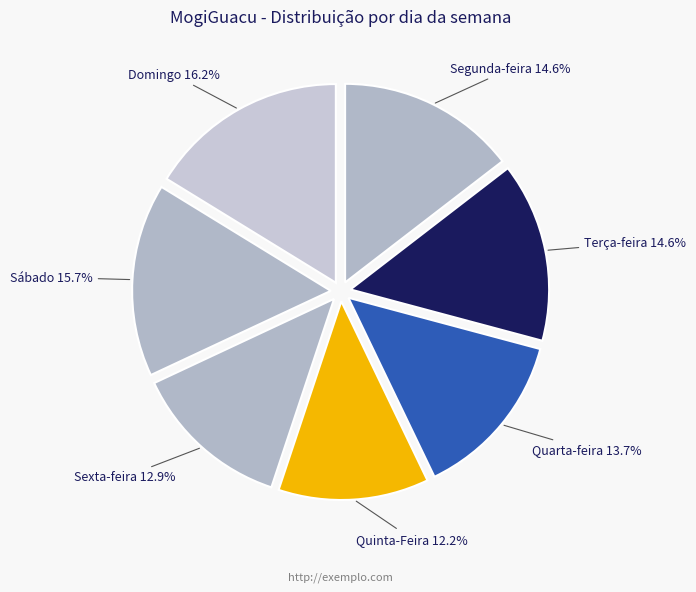

How many segments does this pie chart have?

7